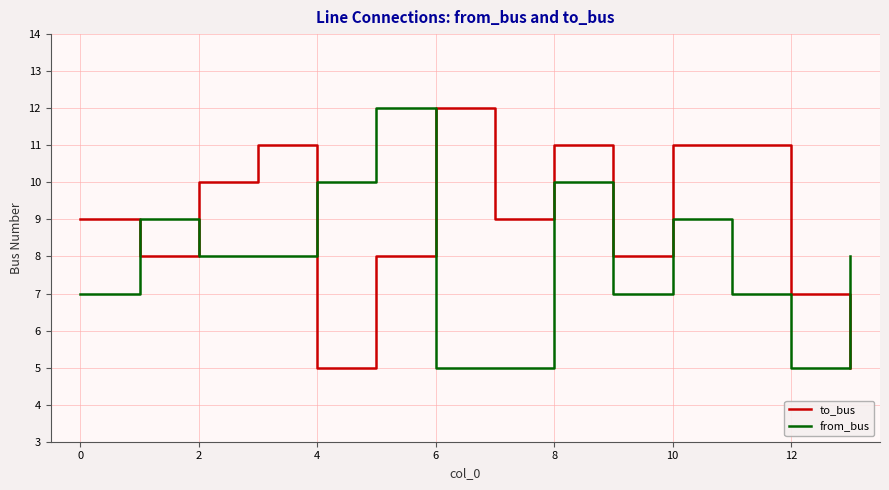

What is the smallest value displayed?

5